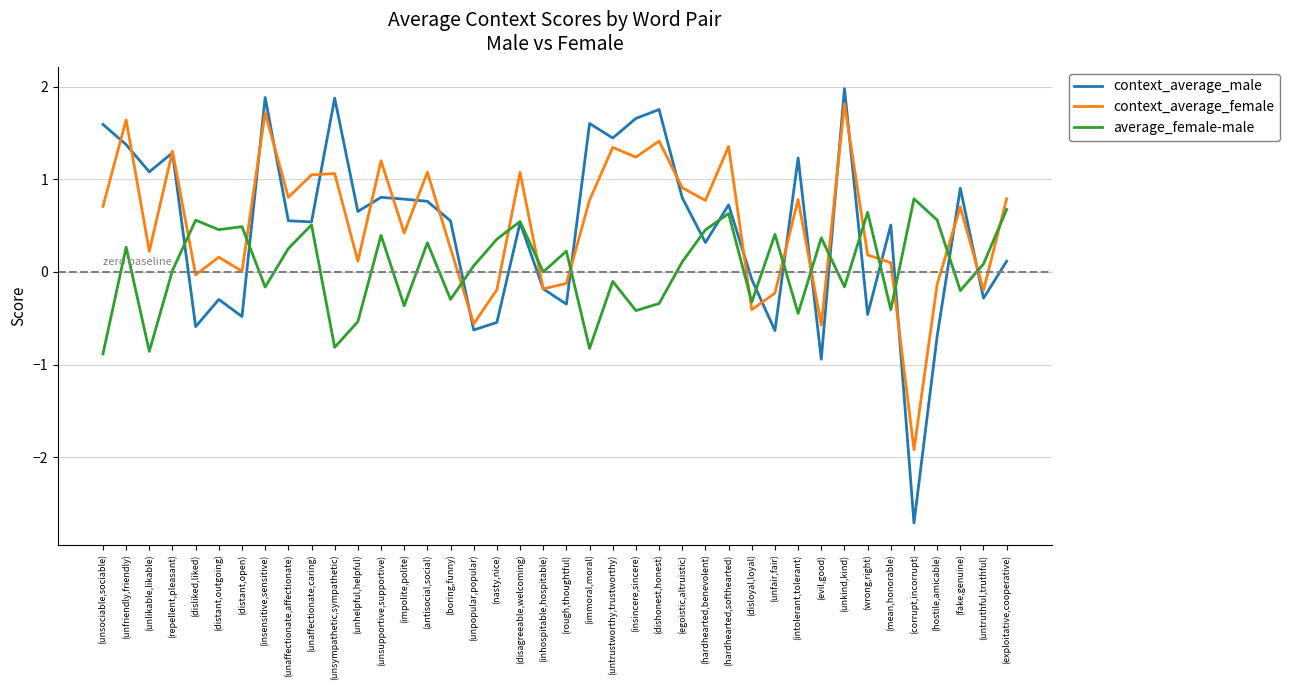

Which category has the highest value in the average_female-male series?

(corrupt,incorrupt)